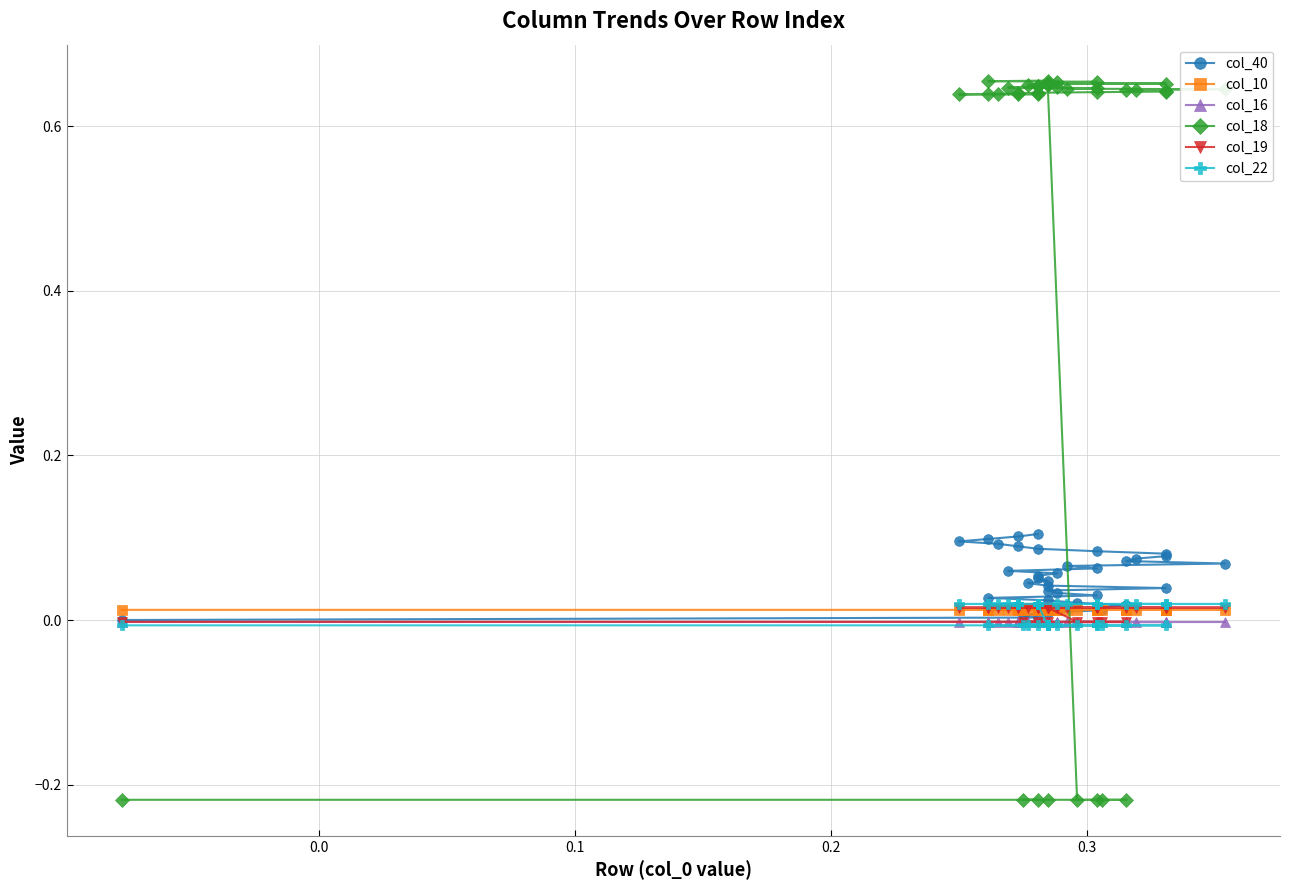

True or false: col_10 has more than 2 points higher than both neighbors.

False